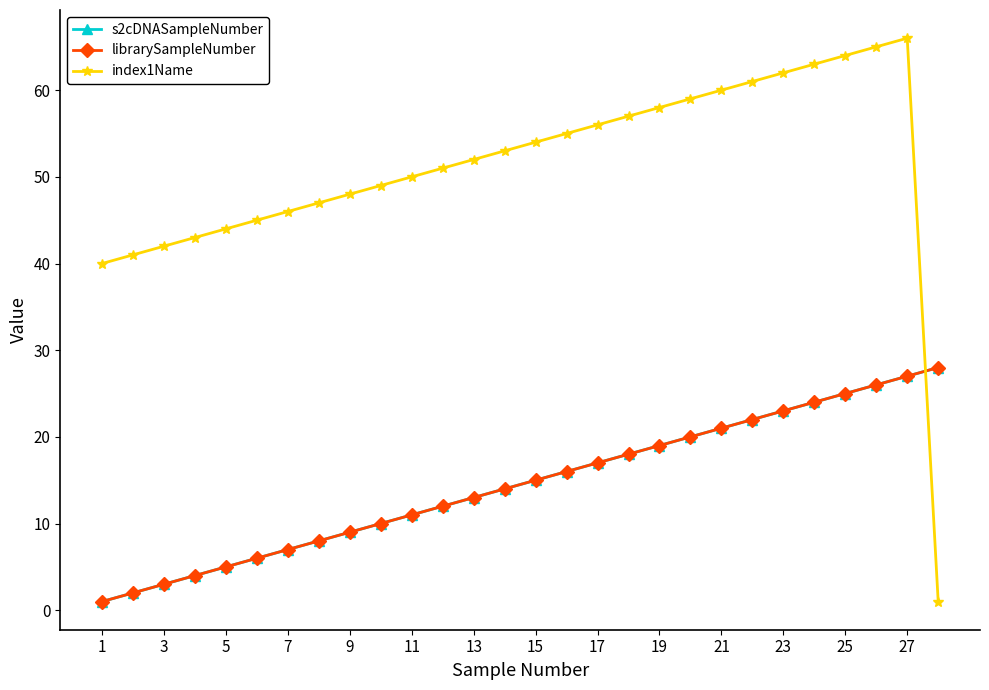

Is this an area chart (filled region under the line)?

No